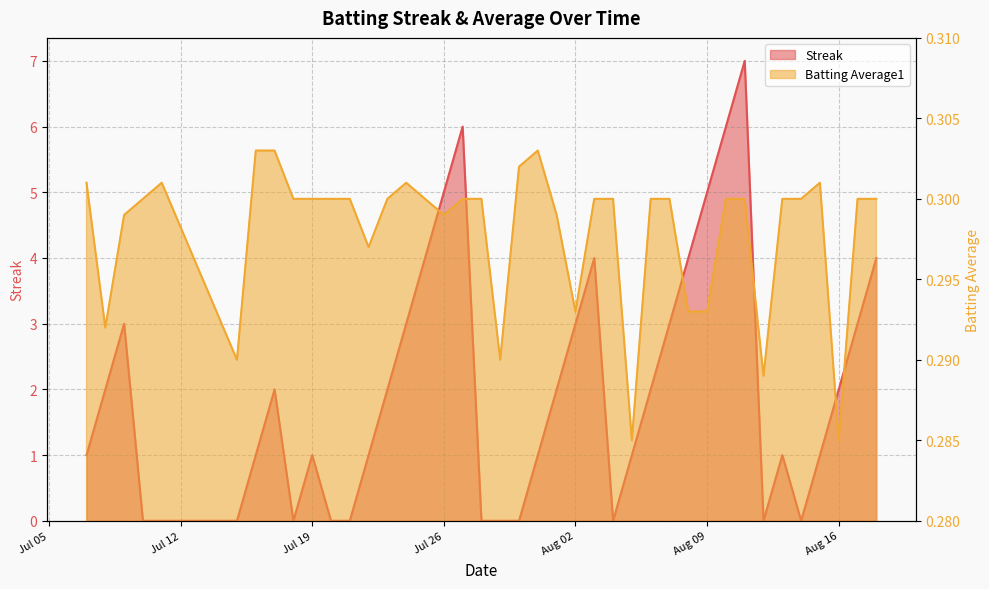

How many times do Streak and Batting Average1 cross each other?

14